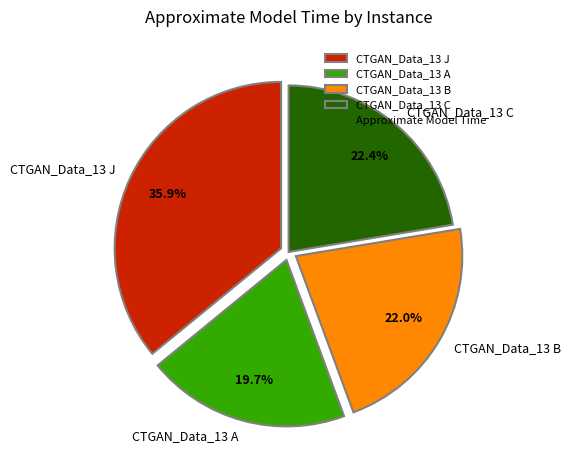

How much of the chart is everything except CTGAN_Data_13 C?

77.6%